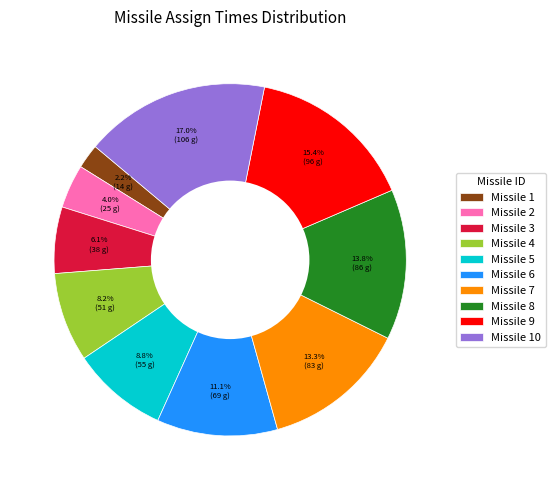

Do Missile 4 and Missile 9 together represent more than half of the pie?

No